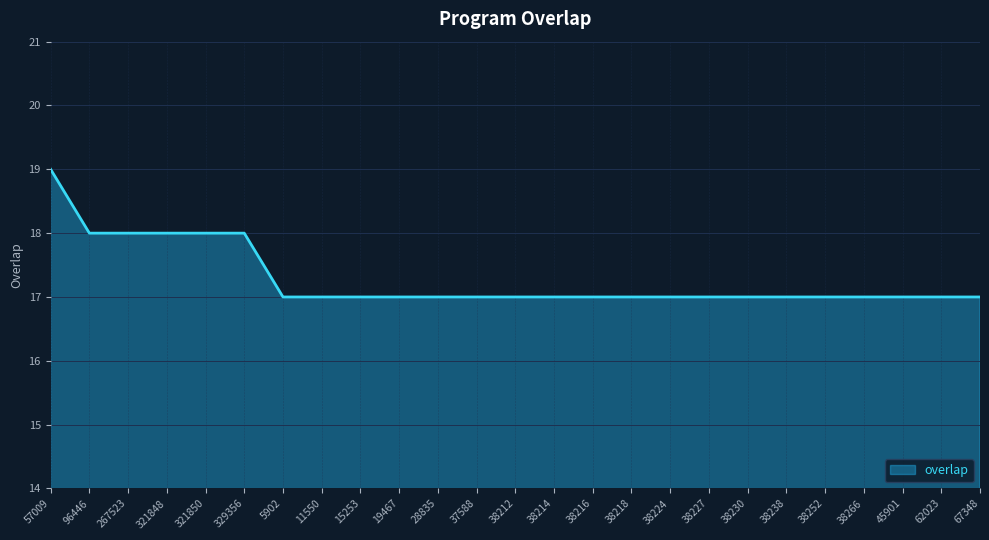

Reading right to left, what are all the values shown in this chart?

67348=17	62023=17	45901=17	38266=17	38252=17	38238=17	38230=17	38227=17	38224=17	38218=17	38216=17	38214=17	38212=17	37588=17	28835=17	19467=17	15253=17	11550=17	5902=17	329356=18	321850=18	321848=18	267523=18	96446=18	57009=19